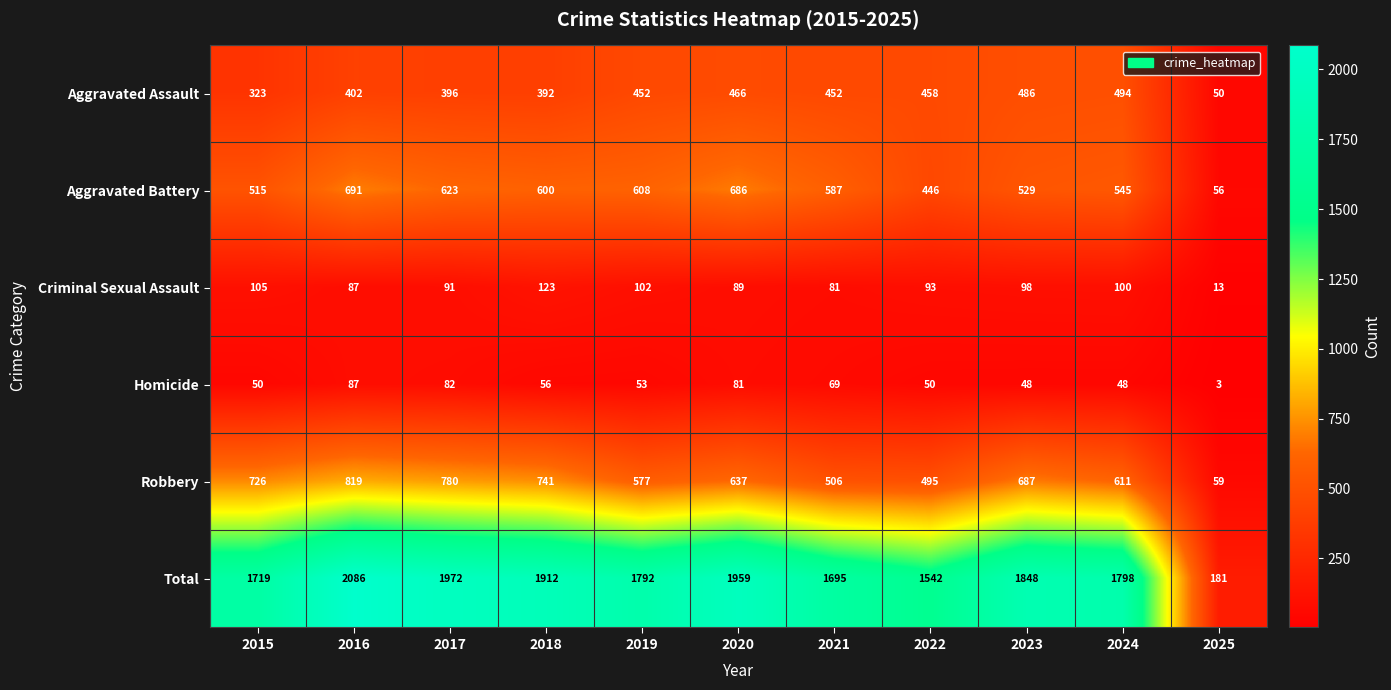

The value of Aggravated Battery at 2015 is 515. True or false?

True